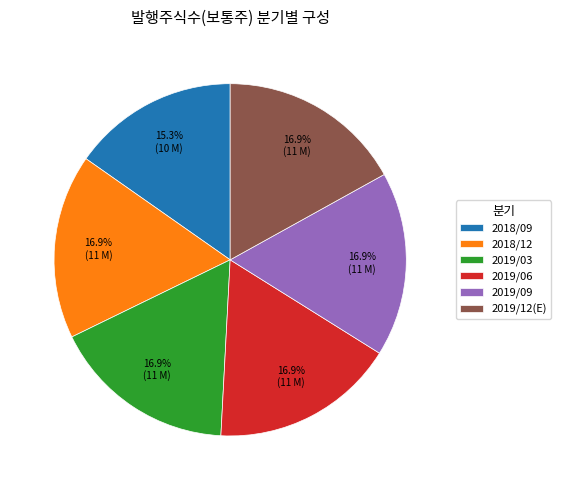

How many segments does this pie chart have?

6